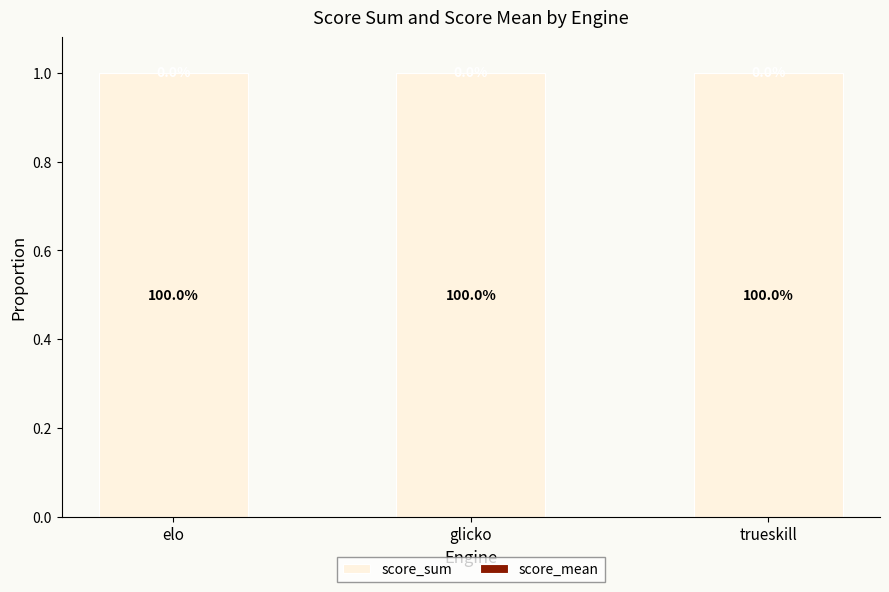

What is the highest value of the score_sum series?

1.0